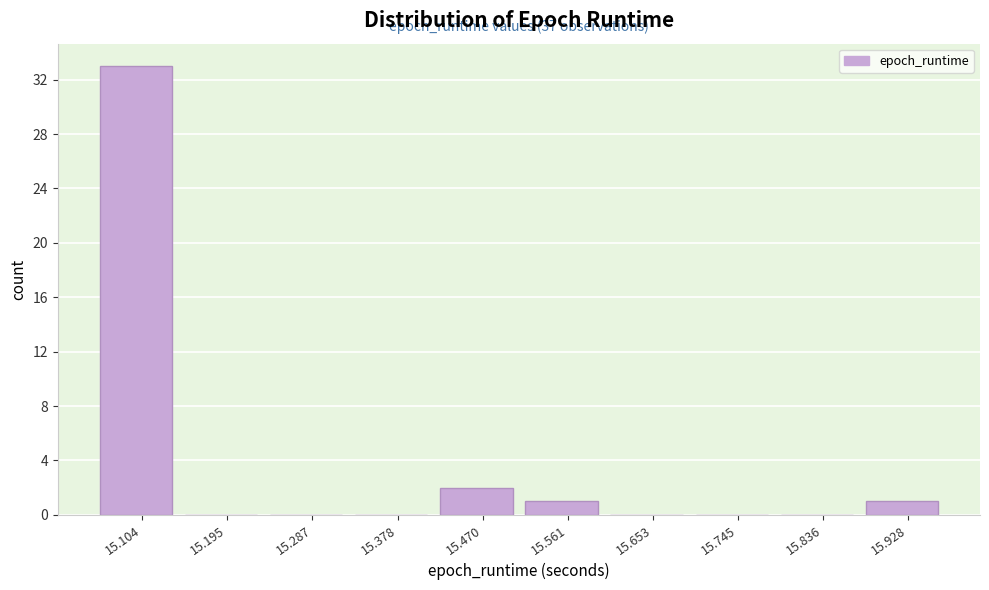

Which range on the x-axis has the tallest bar?

15.06 to 15.15